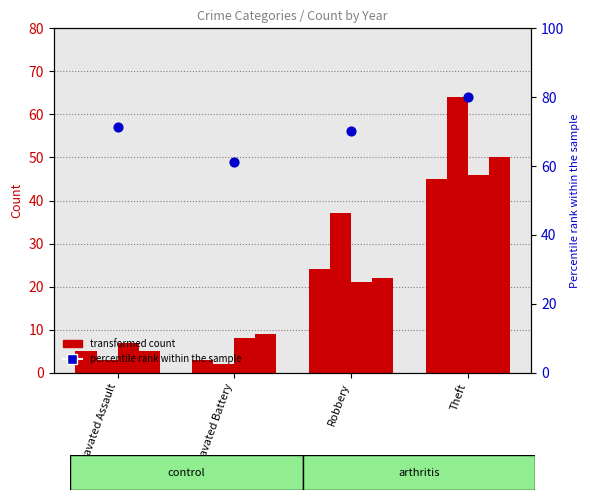

What is the change in value from Aggravated Battery to Theft?

+19.0